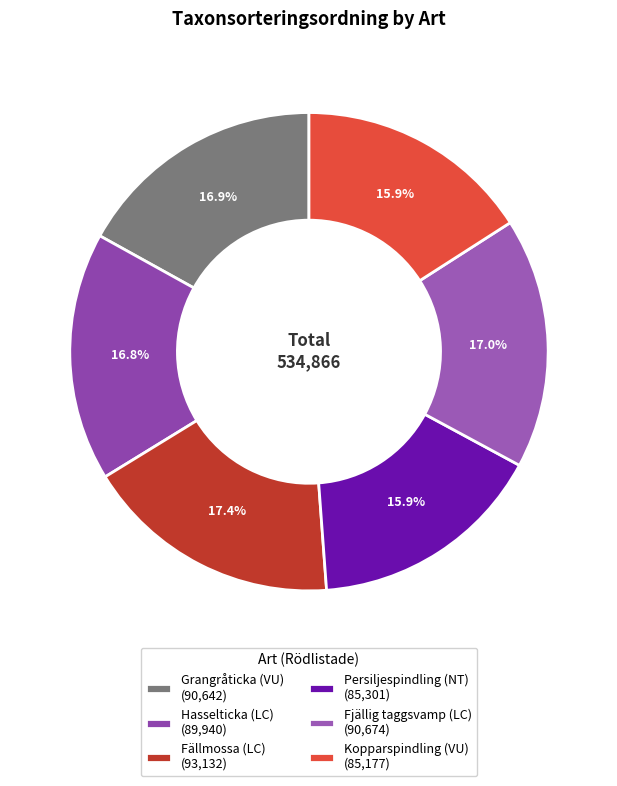

To the nearest percent, what is the combined percentage of Hasselticka (LC) and Kopparspindling (VU)?

33%